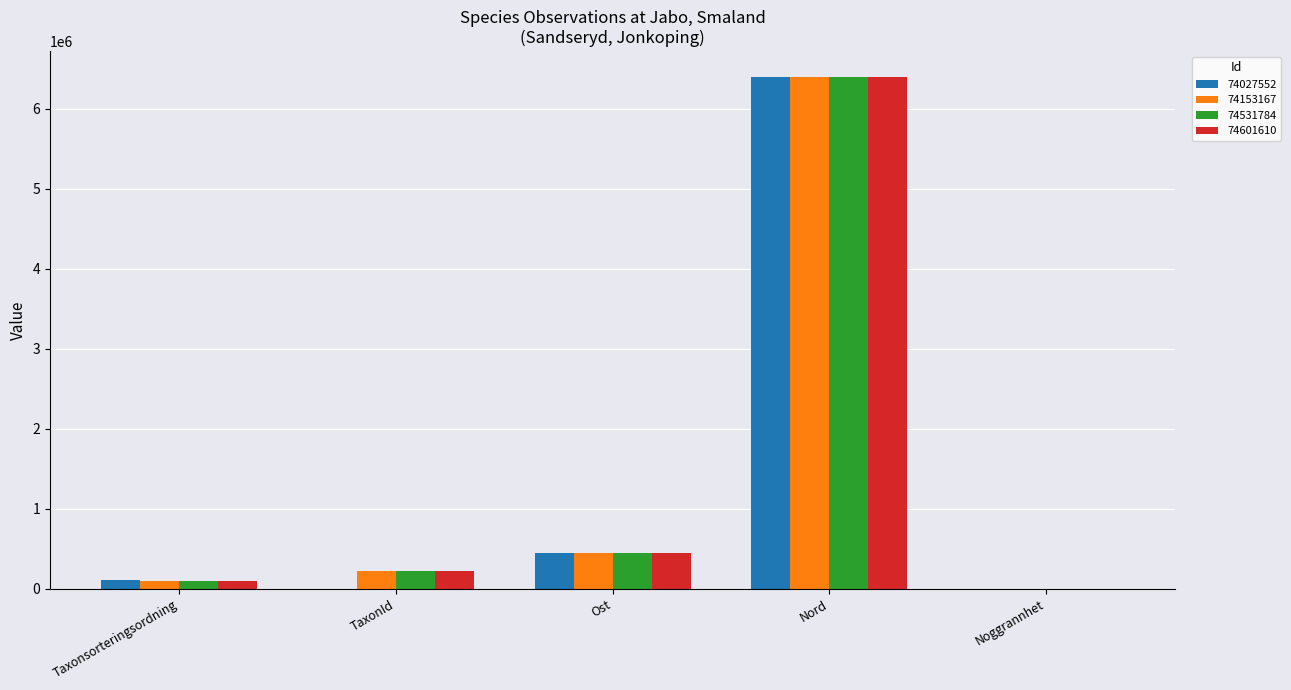

The 74531784 series shows 6398348 at Nord. True or false?

True